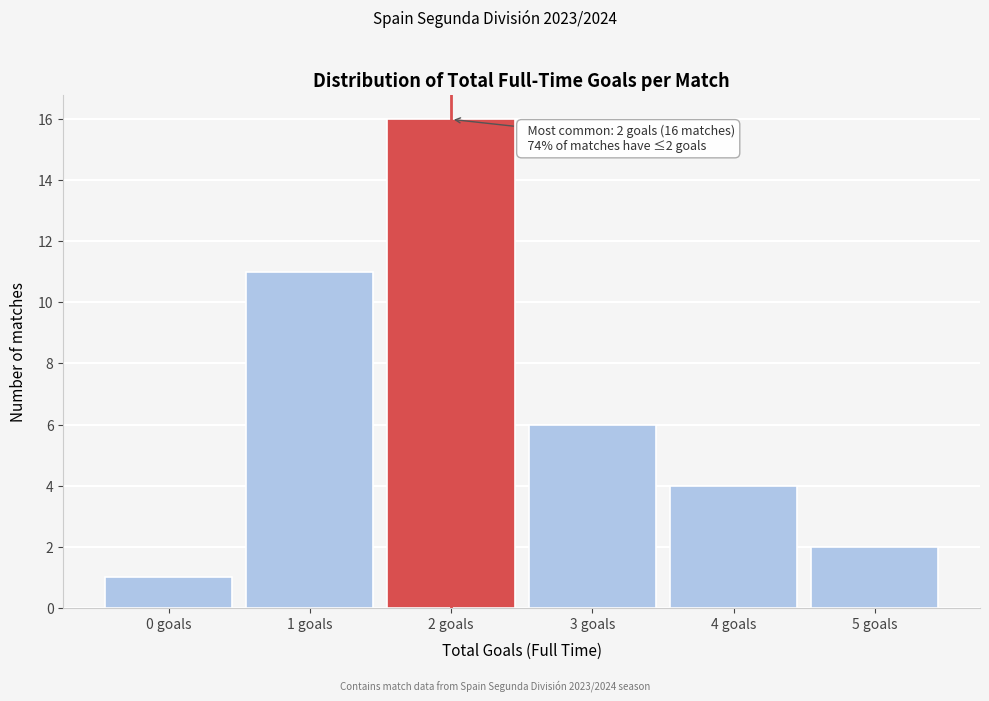

Over which range of the x-axis is the bar tallest?

1.5 to 2.5